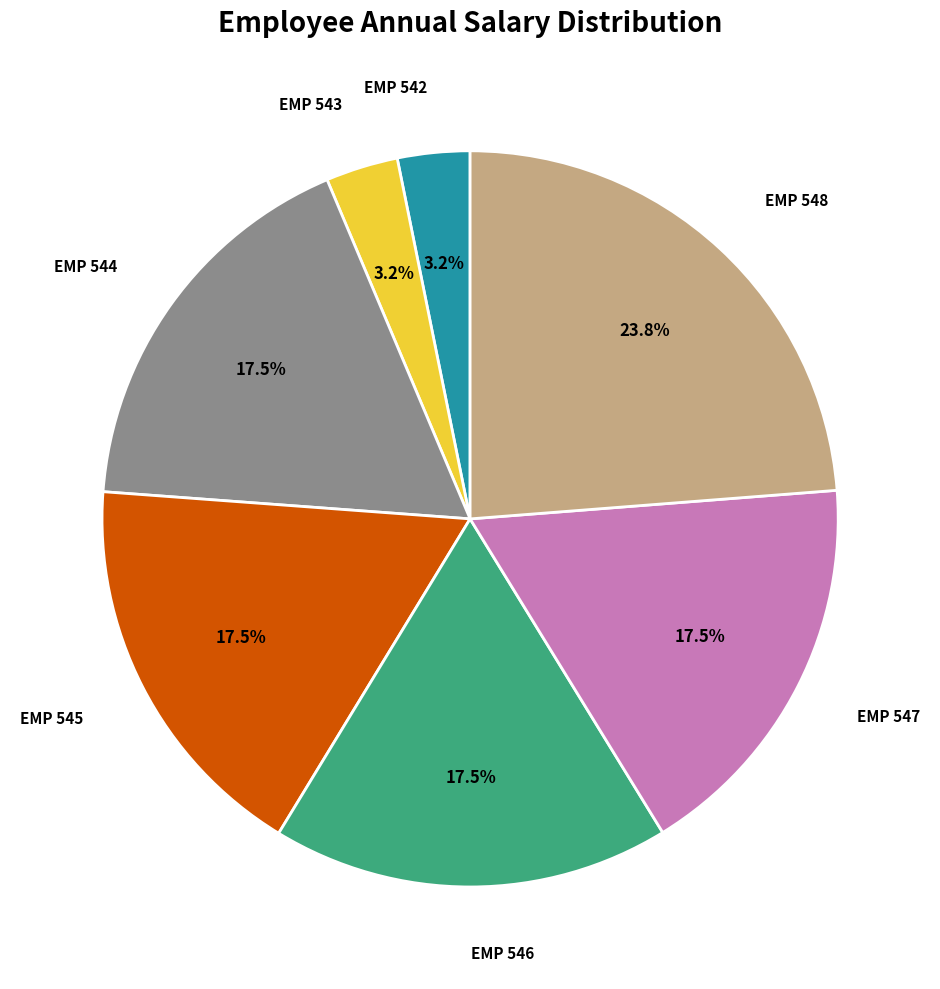

Is there any slice that represents more than half of the pie?

No